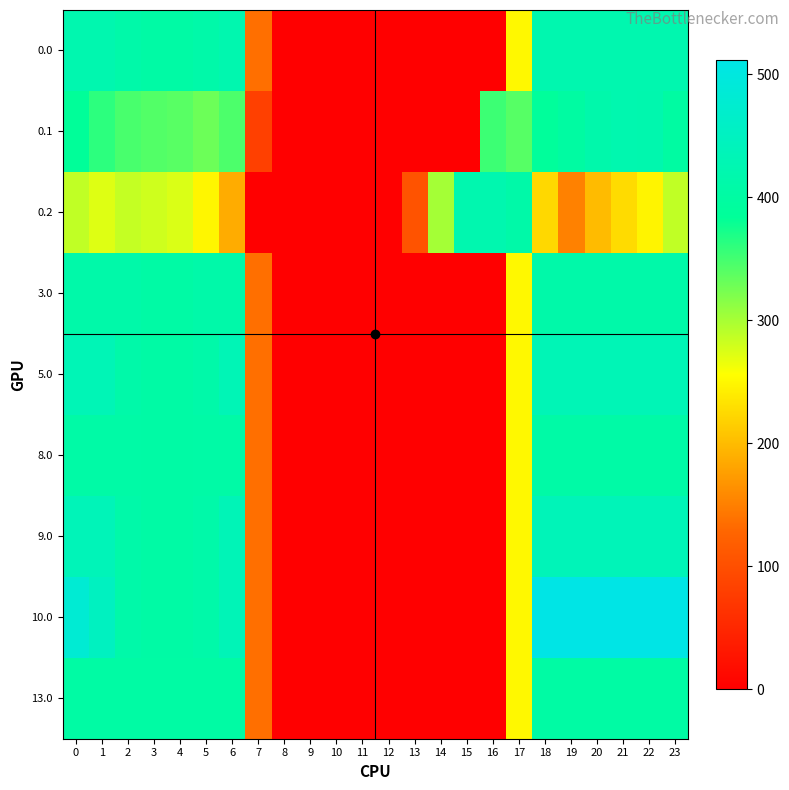

At which category does the chart reach its peak across all series?

18